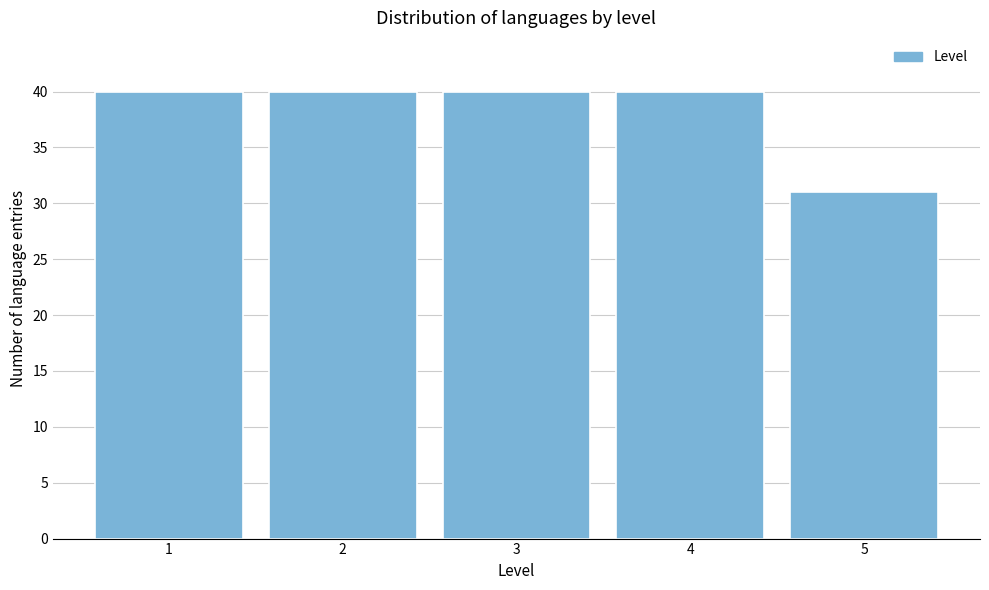

Reading right to left, transcribe all the data shown in this chart.

31	40	40	40	40